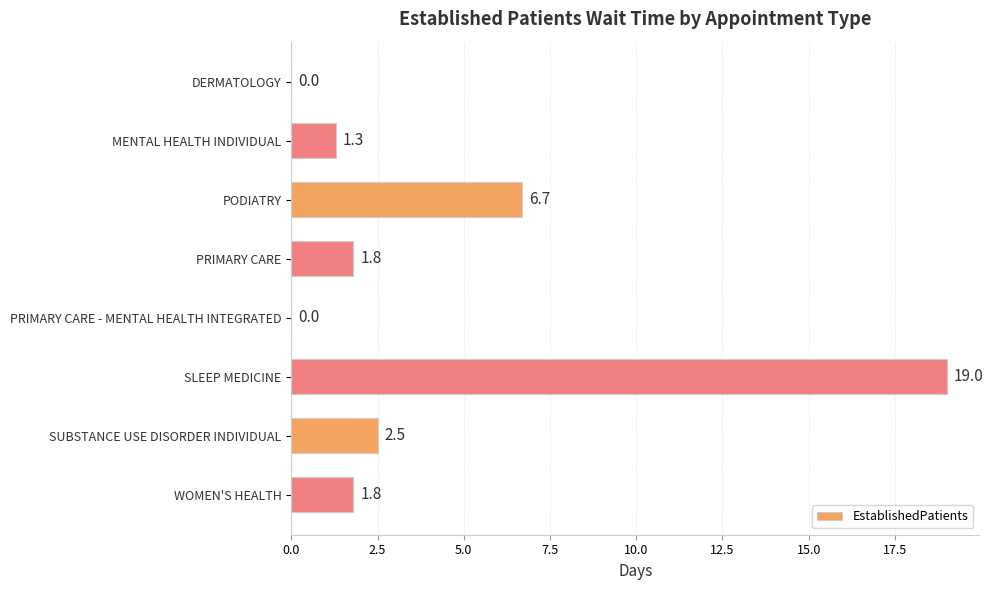

At which label is the value closest to 9?

PODIATRY